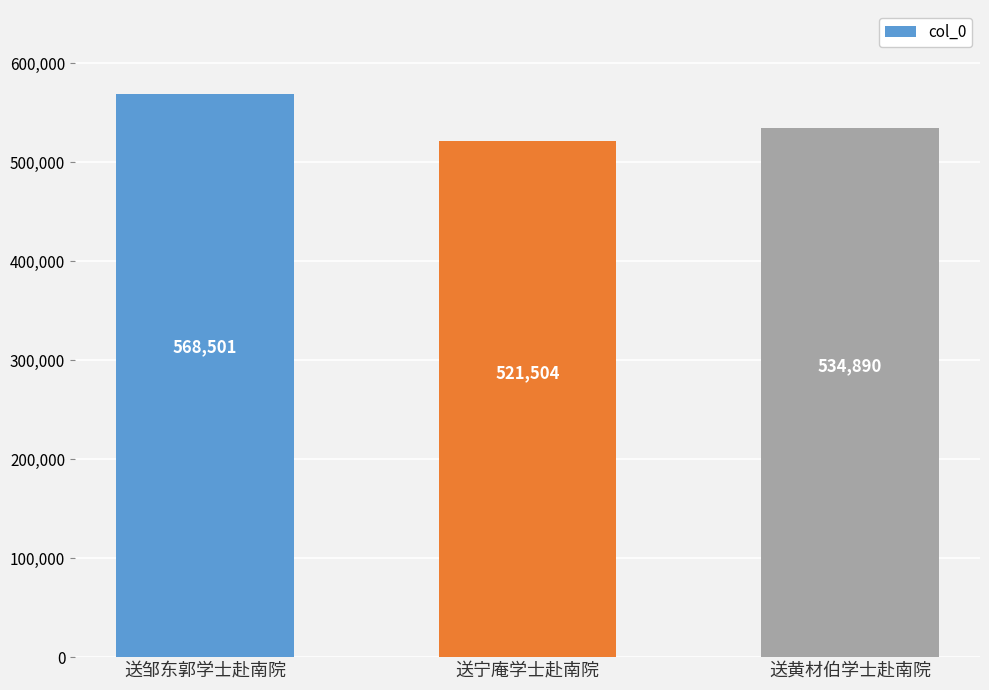

What value does the data have at 送黄材伯学士赴南院?

534890